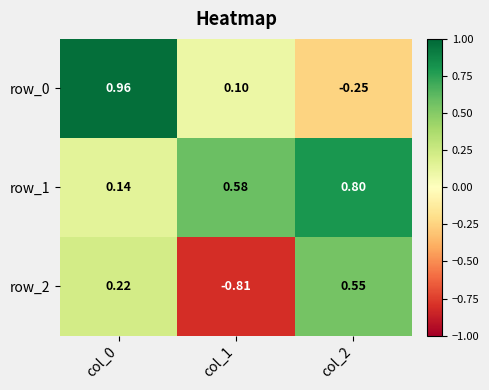

Is the value of row_1 at col_0 greater than the value of row_0 at col_2?

Yes